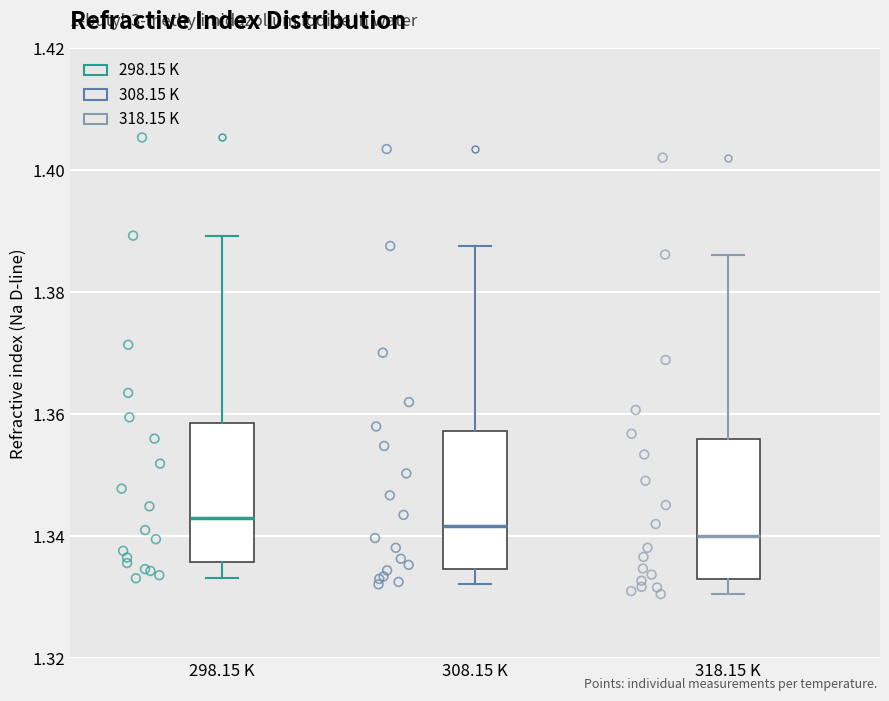

Reading left to right, read every box against the y-axis: the position of its median line, the range the box covers, and the ends of its whiskers. The values are not printed on the chart, so give them approximately, as read against the axis.

298.15 K: median 1.342, box 1.336 to 1.358, whiskers 1.334 to 1.390
308.15 K: median 1.342, box 1.334 to 1.358, whiskers 1.332 to 1.388
318.15 K: median 1.340, box 1.332 to 1.356, whiskers 1.330 to 1.386